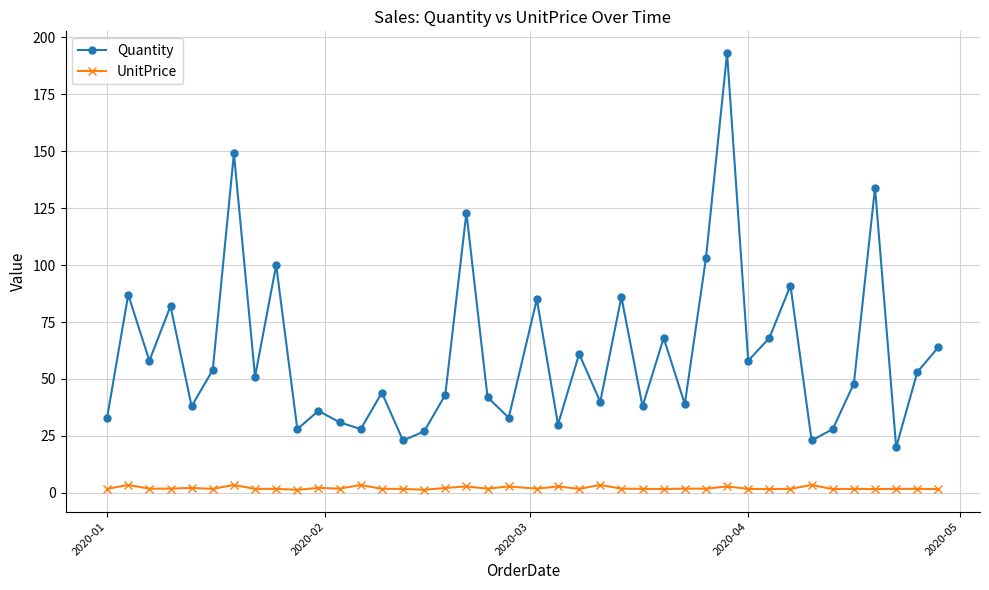

What is the value of the Quantity point at the 2nd from the left?

87.0